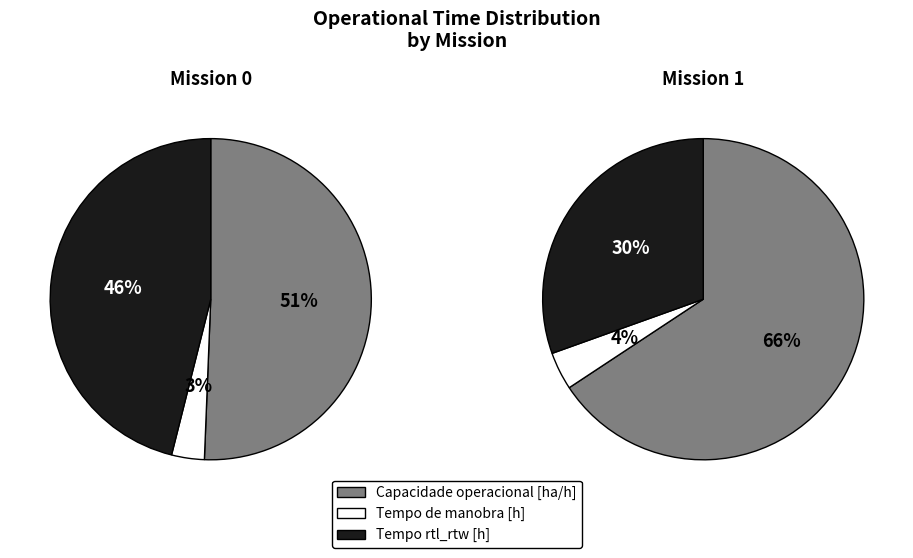

Rank the series by their maximum value, from lowest to highest.

Mission 0, Mission 1